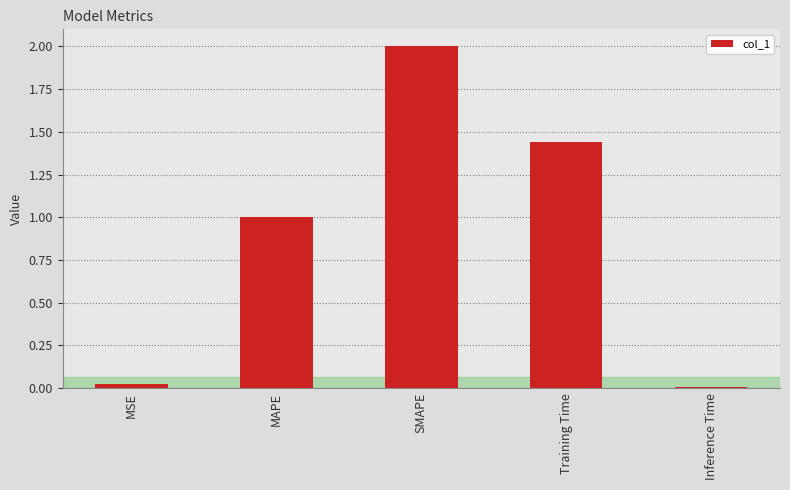

Which category has the highest value across all series?

SMAPE